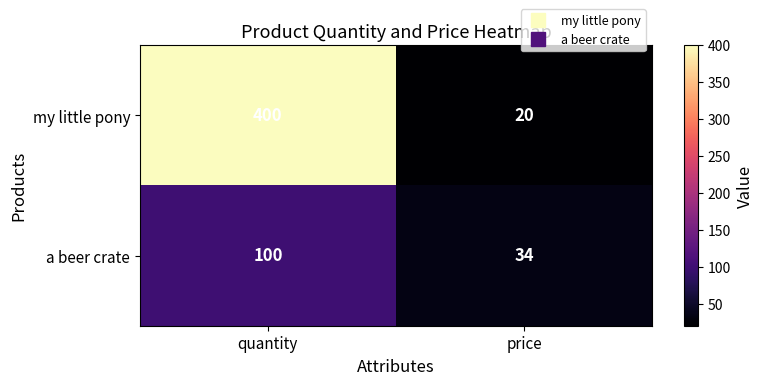

What is the sum of all a beer crate values?

134